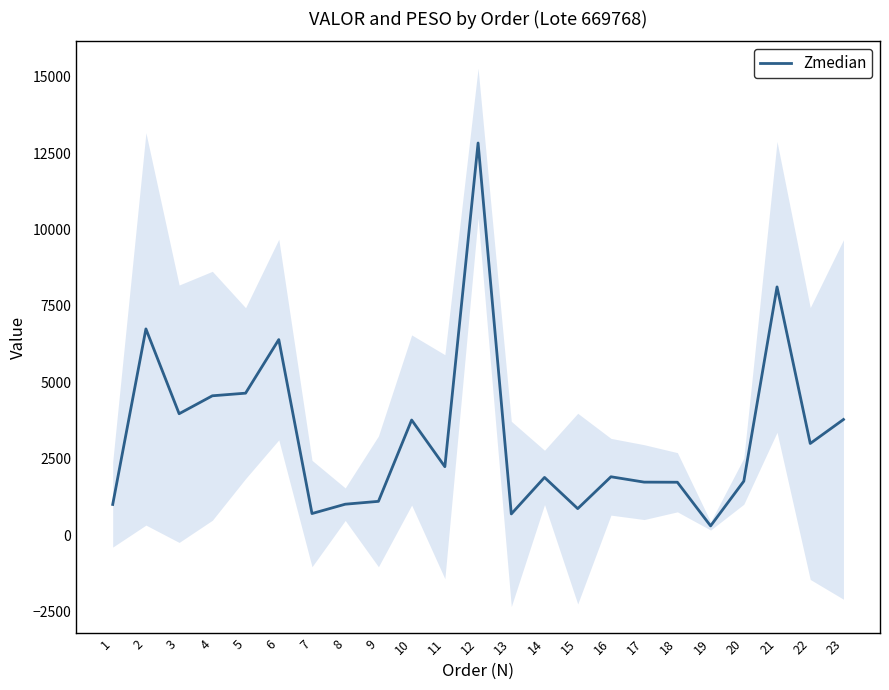

What is the value of the 9th point from the left?

1113.0